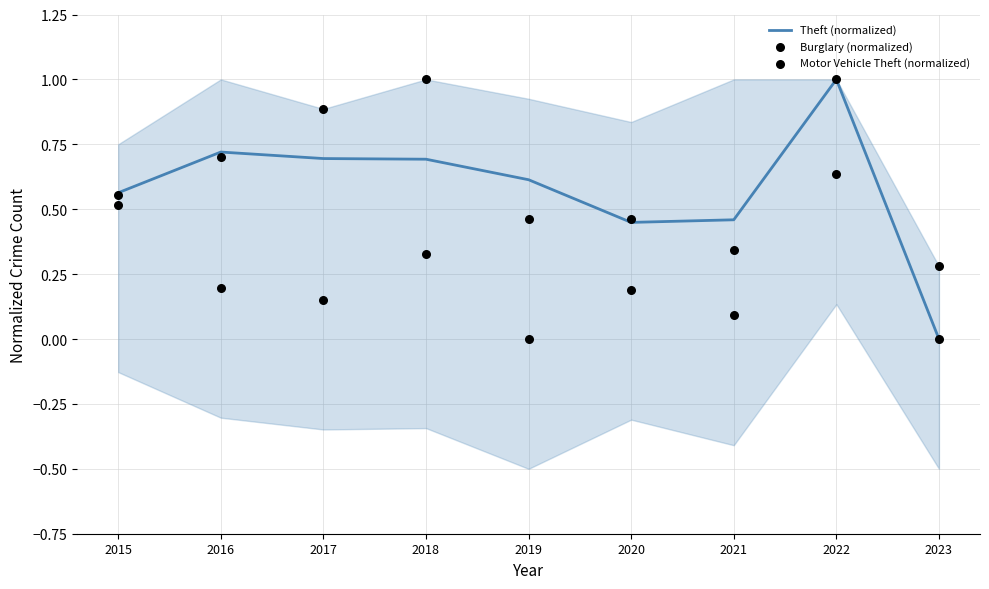

At how many categories does at least one series exceed 0?

9